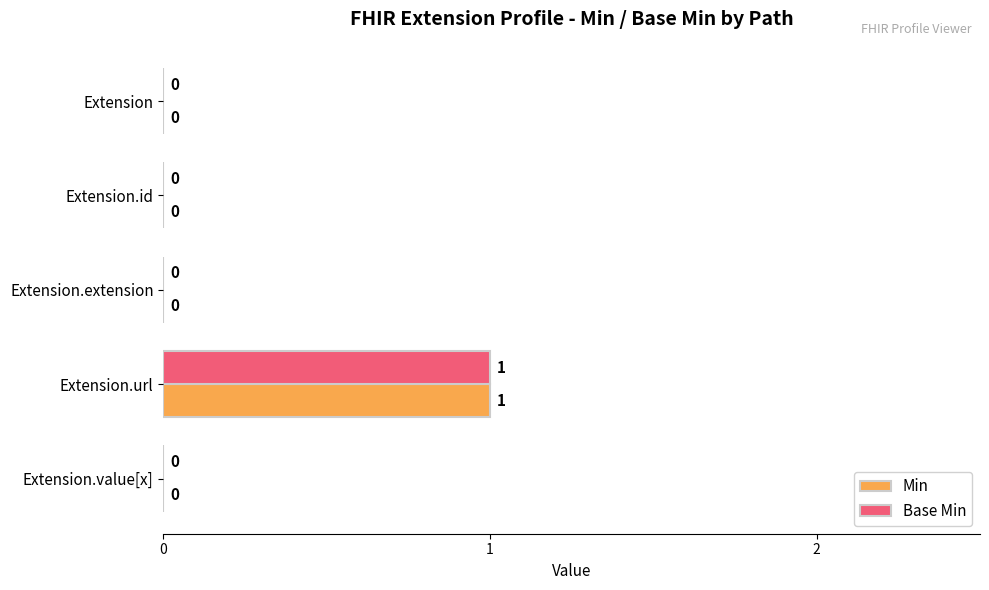

The value of Base Min at Extension is 0. True or false?

True